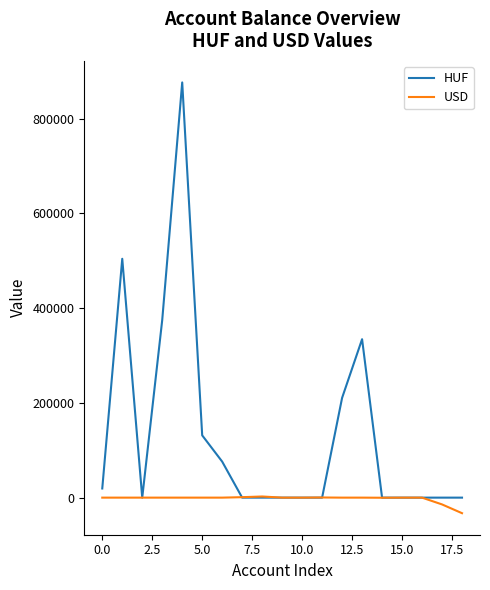

Which series has the largest total across all categories?

HUF